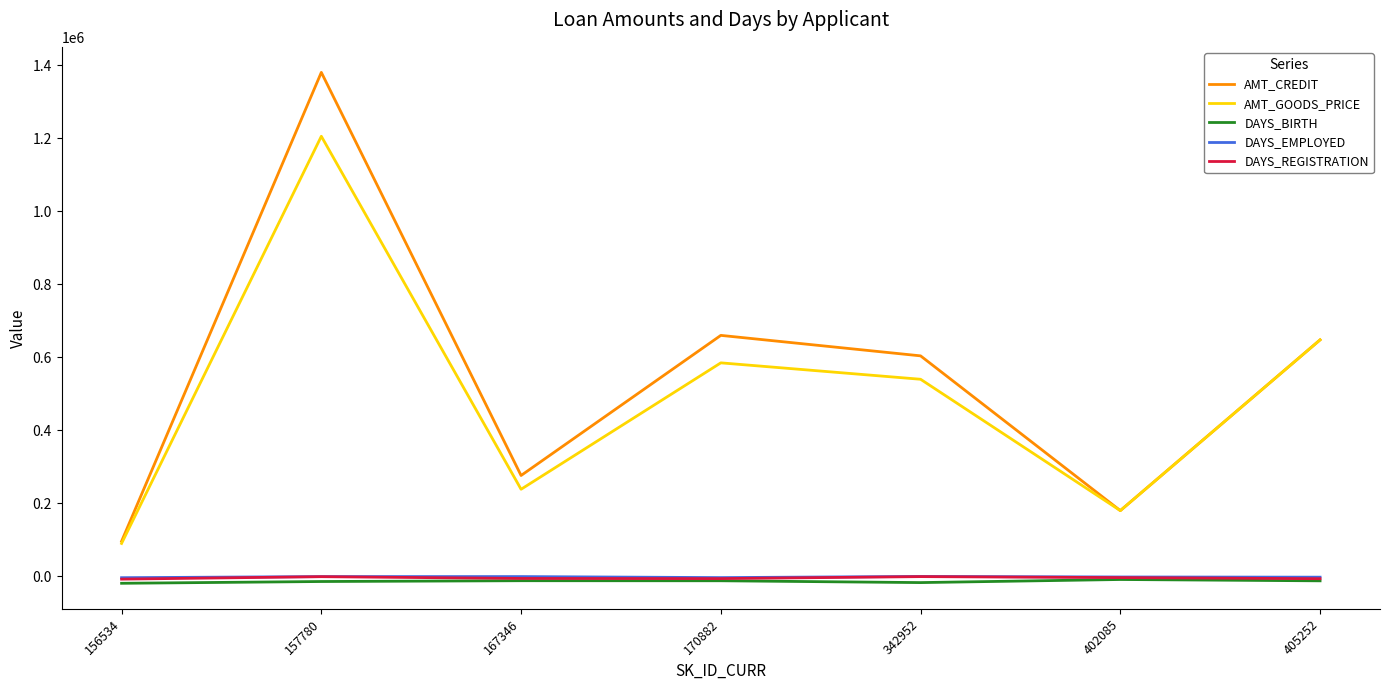

What are all the series names shown in the legend?

AMT_CREDIT, AMT_GOODS_PRICE, DAYS_BIRTH, DAYS_EMPLOYED, DAYS_REGISTRATION